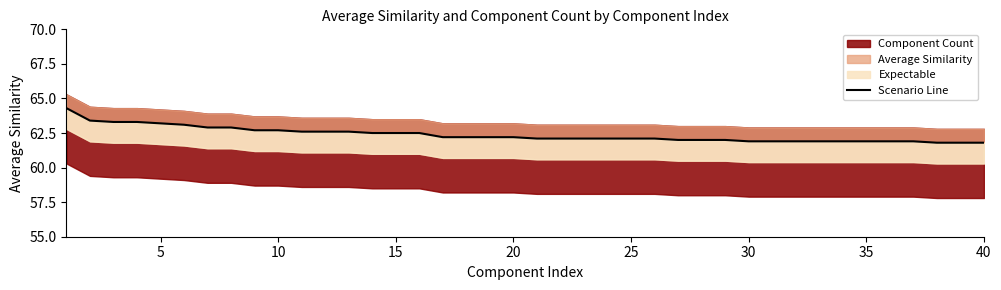

The value at 35 is 61.9. True or false?

True